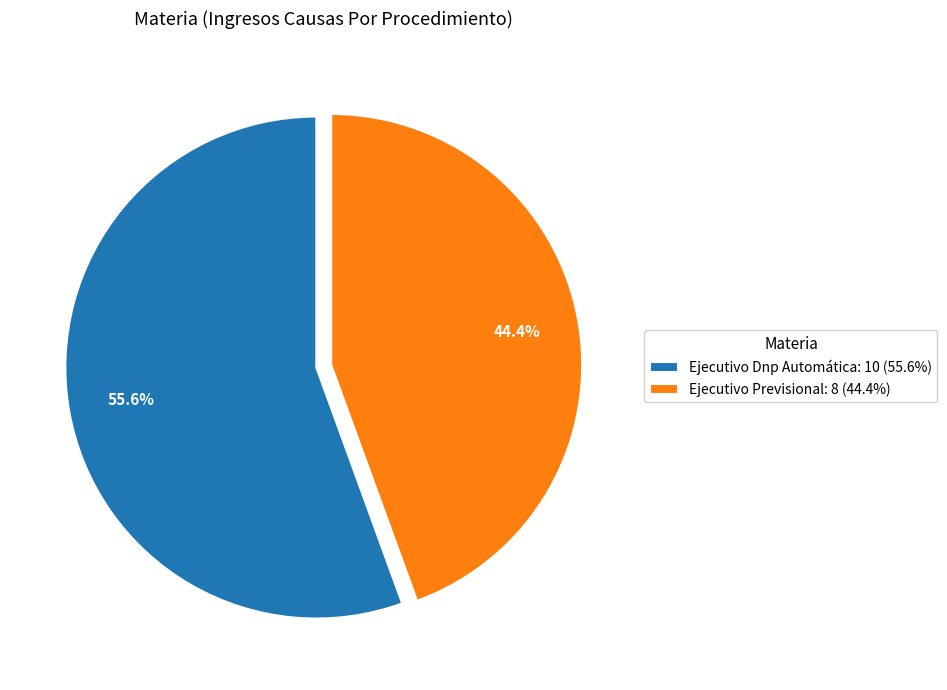

What is the largest slice in the pie chart?

Ejecutivo Dnp Automática